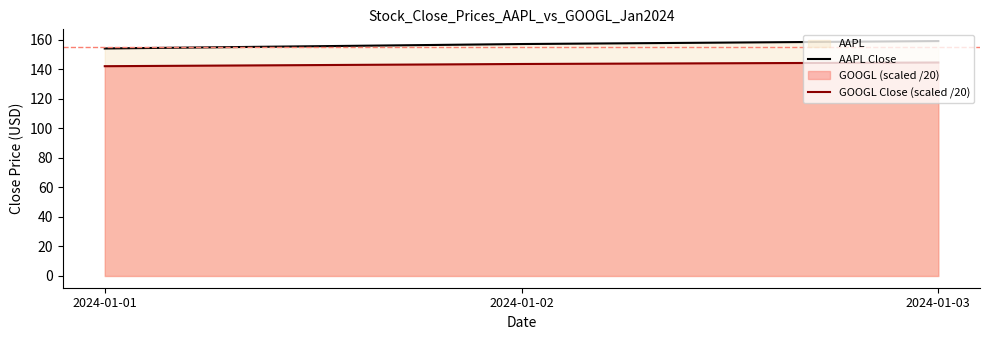

How many lines are shown in the chart?

2